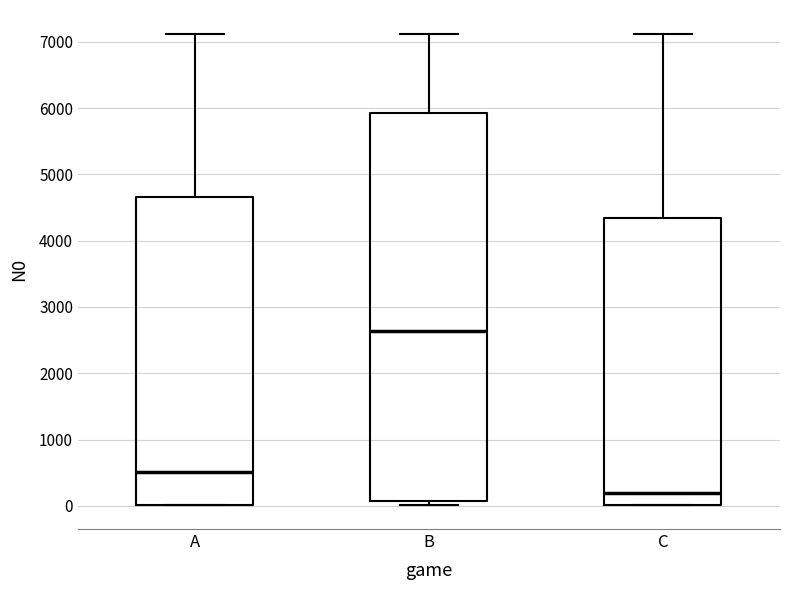

Which box's median line is the highest?

B